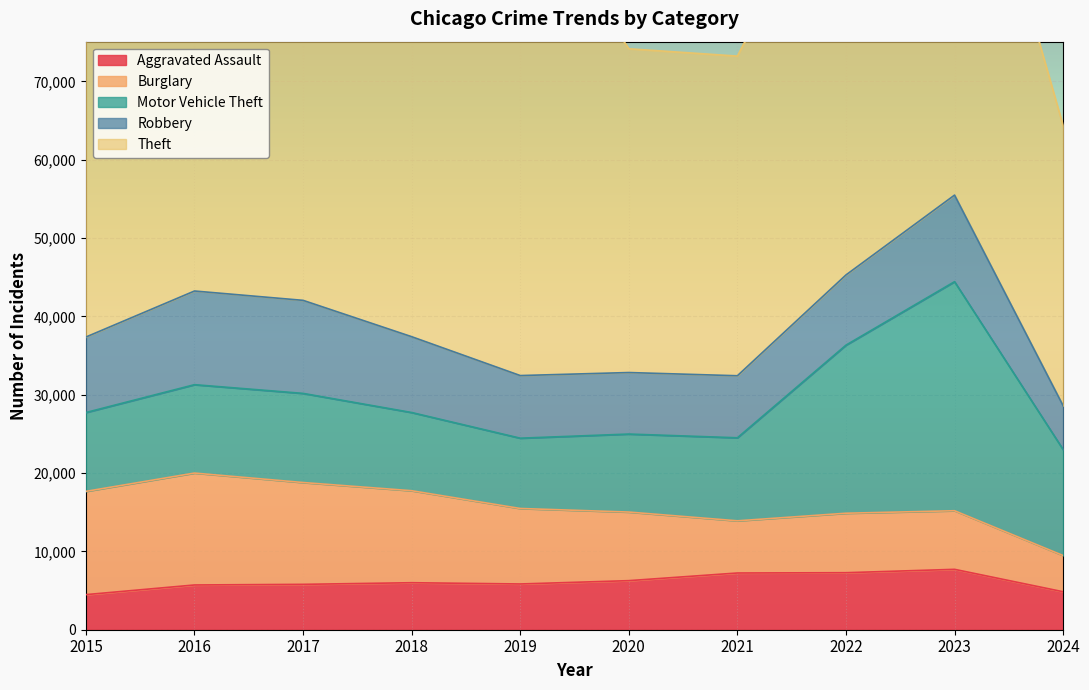

What is the value of the Motor Vehicle Theft point at the 8th from the left?

21461